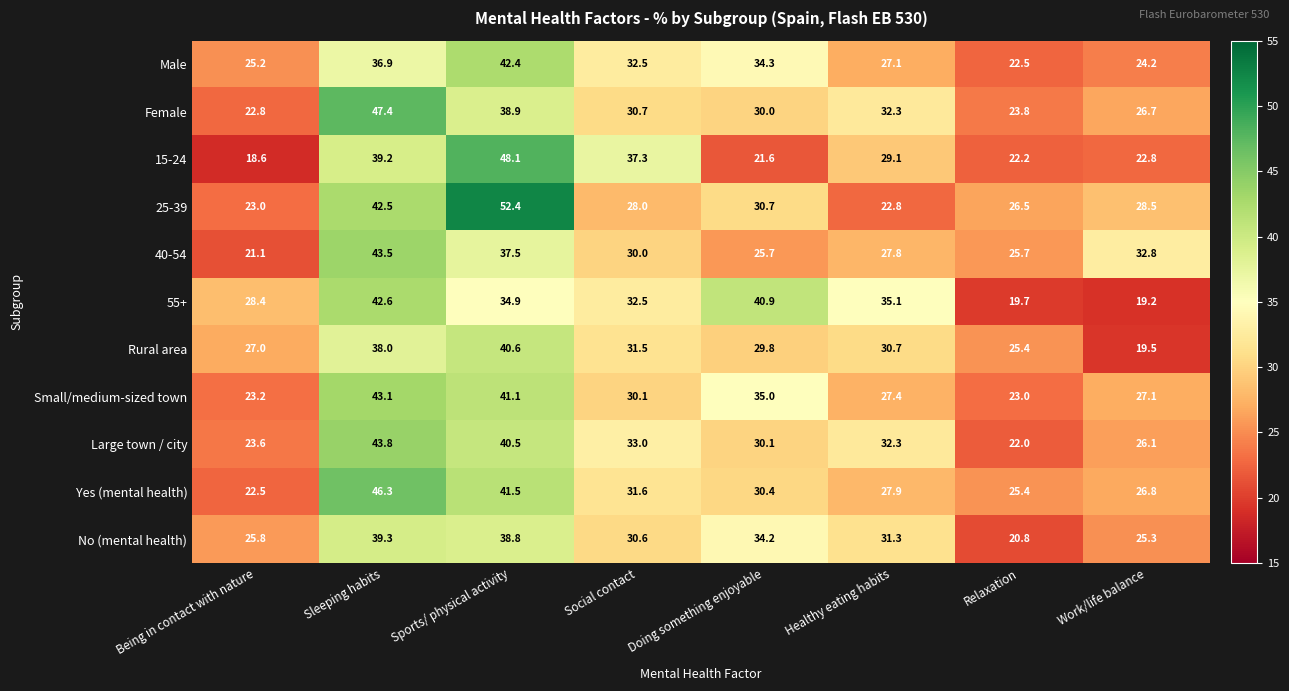

Rank the series by their maximum value, from highest to lowest.

25-39, 15-24, Female, Yes (mental health), Large town / city, 40-54, Small/medium-sized town, 55+, Male, Rural area, No (mental health)